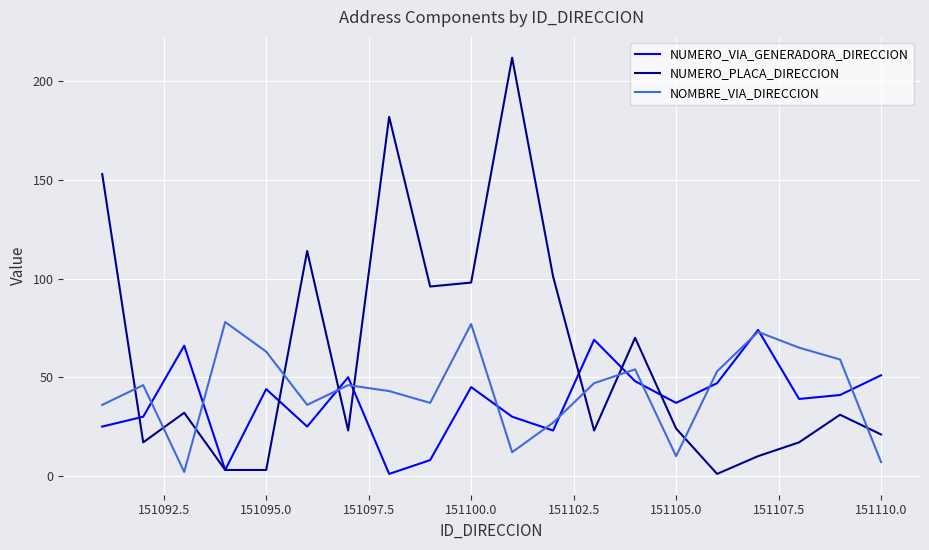

Which series has the largest total across all categories?

NUMERO_PLACA_DIRECCION